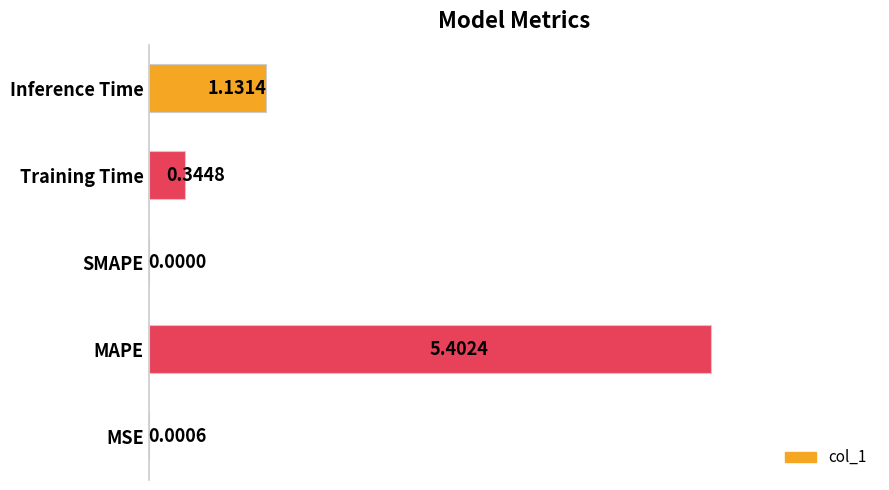

What is the sum of all values?

6.9